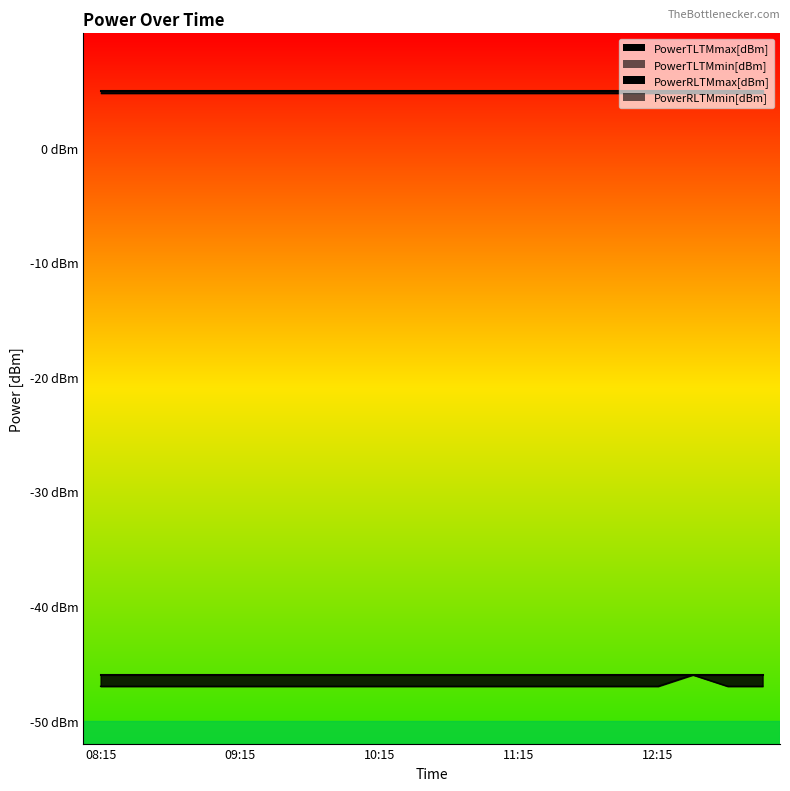

Which category has the lowest value across all series?

08:15